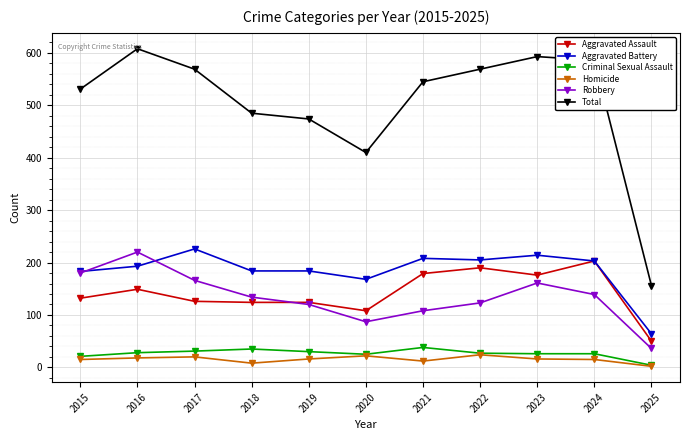

True or false: Robbery and Criminal Sexual Assault cross at least once.

False